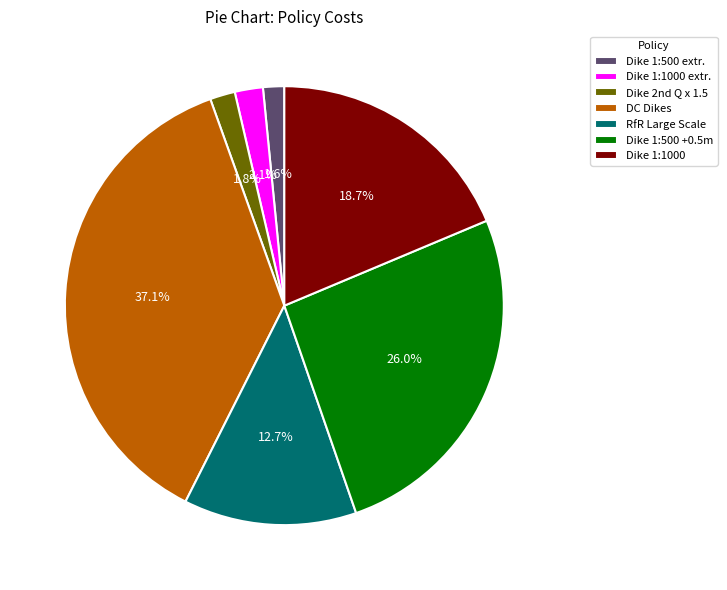

Does Dike 1:500 +0.5m account for over 50% of the chart?

No